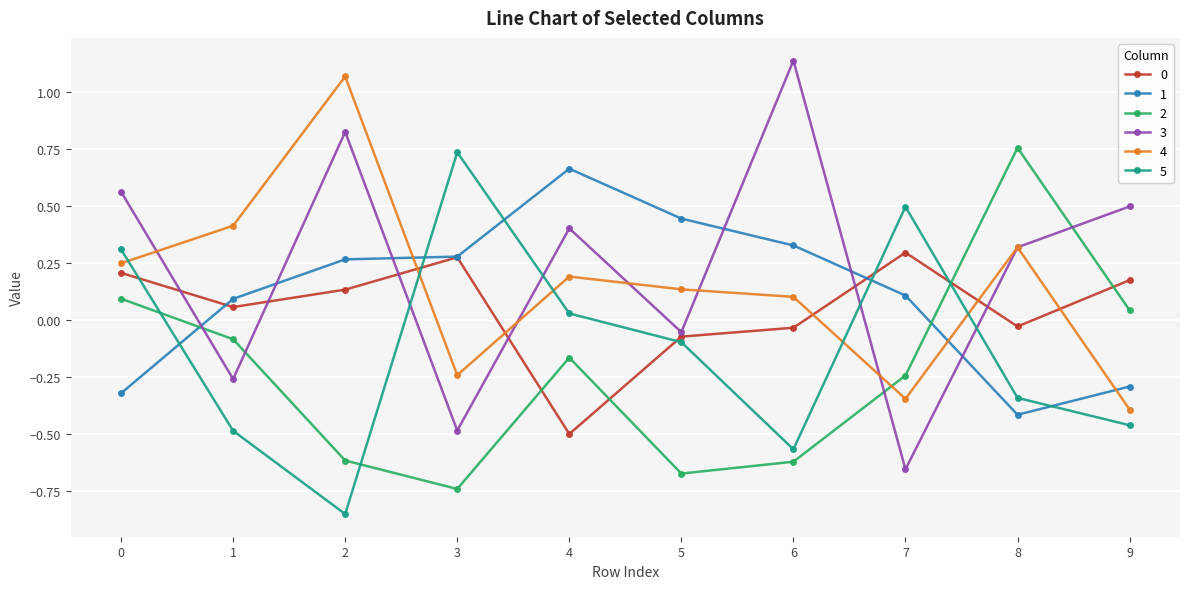

Which category has the lowest value in the 0 series?

4